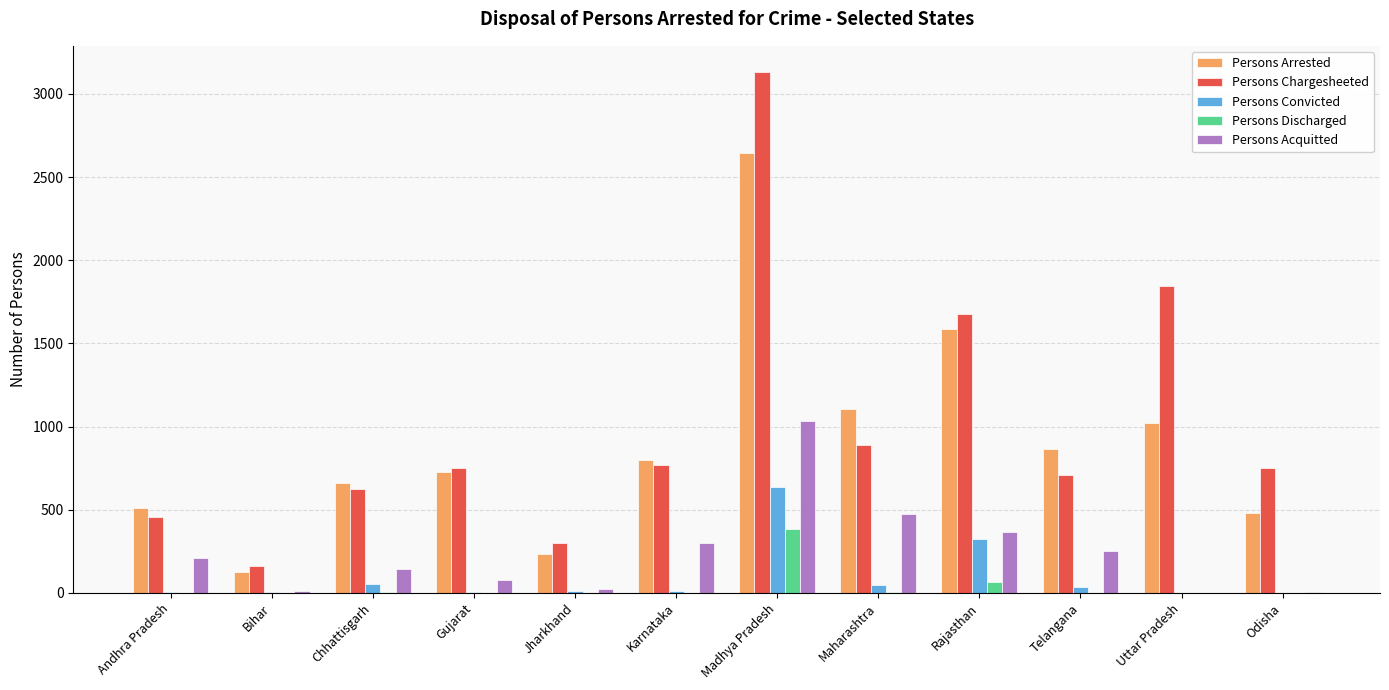

What are all the series names shown in the legend?

Persons Arrested, Persons Chargesheeted, Persons Convicted, Persons Discharged, Persons Acquitted